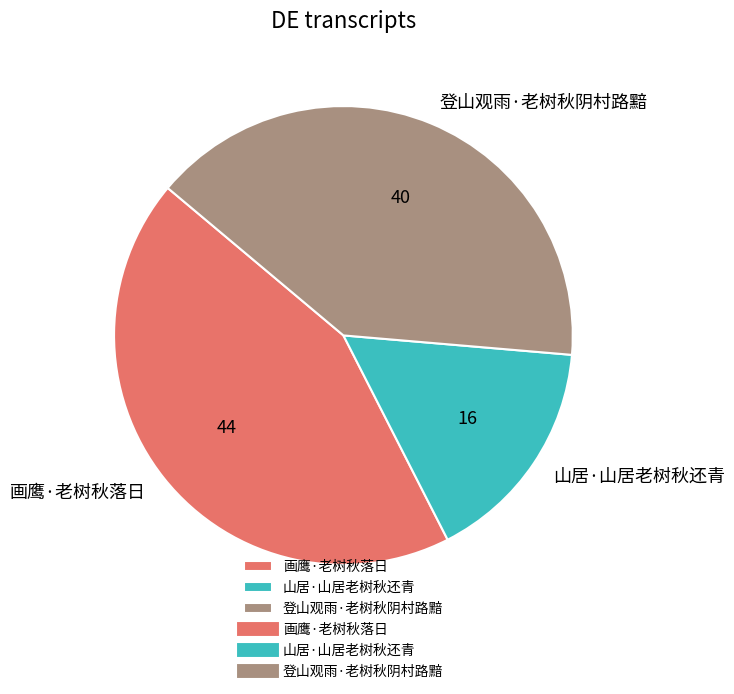

Do 山居·山居老树秋还青 and 登山观雨·老树秋阴村路黯 together represent more than half of the pie?

Yes